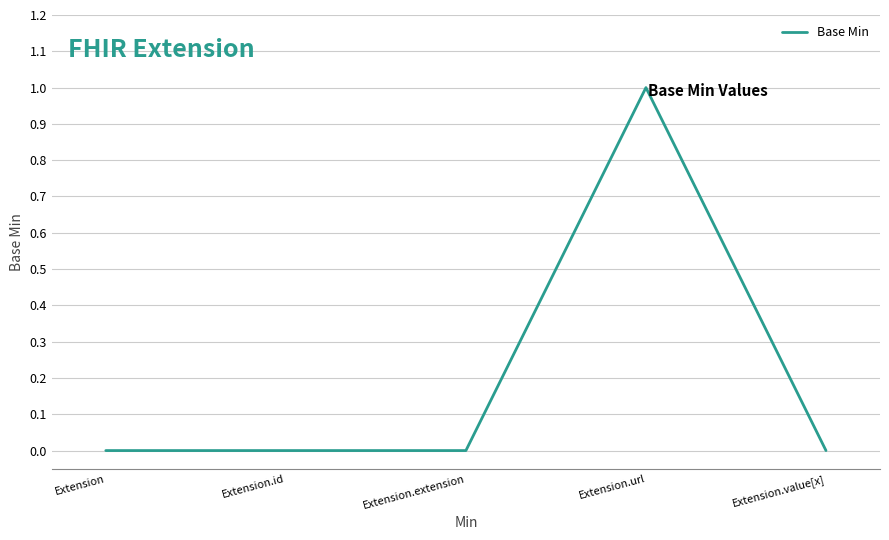

Count the values in the range 0 to 1.

5